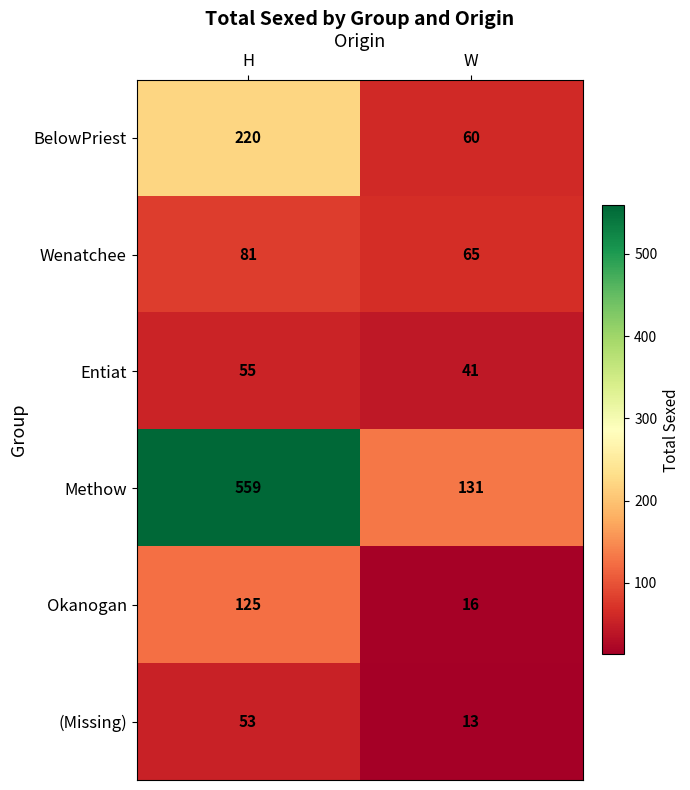

Read the Entiat value at H, to the nearest 10.

60